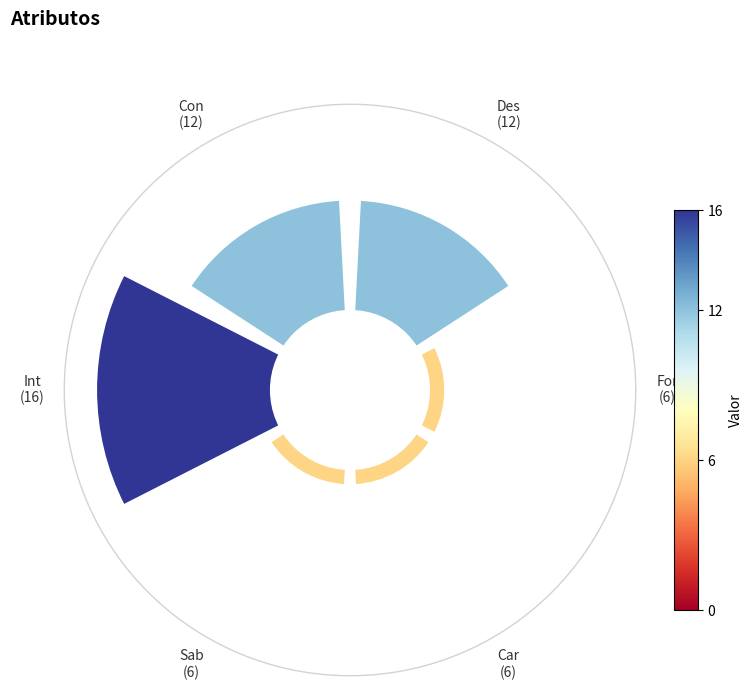

Does any single category account for the majority?

No